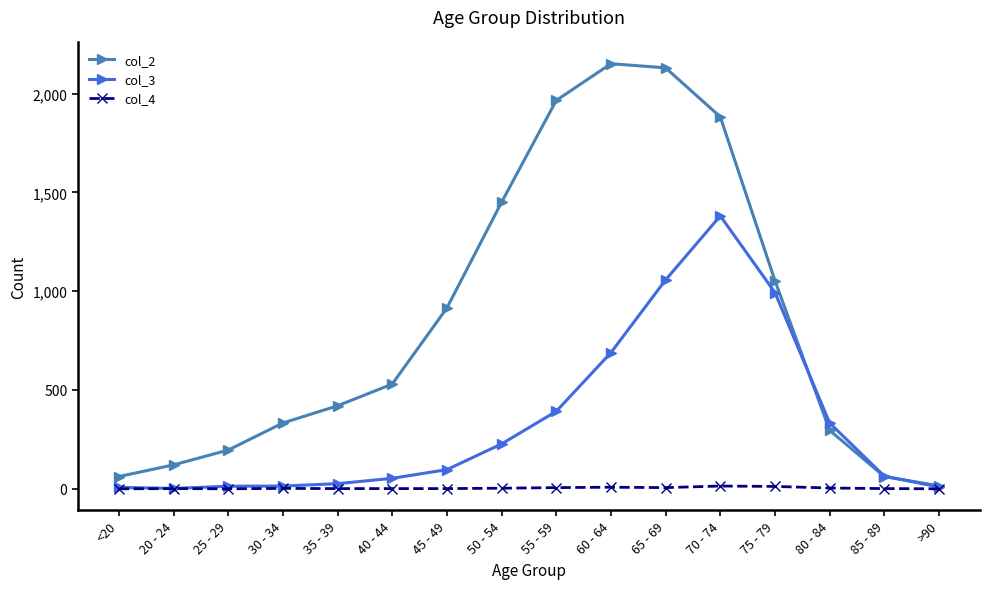

Is the value of col_2 at 75 - 79 greater than the value of col_4 at 20 - 24?

Yes